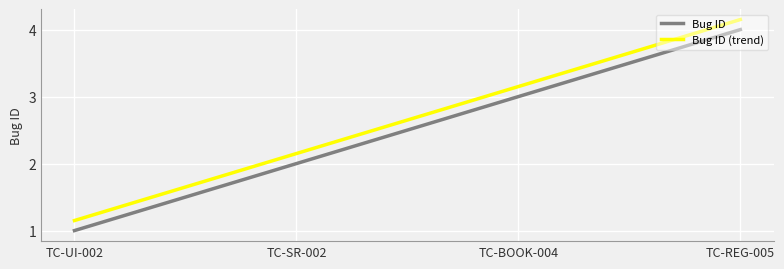

Rank the series at TC-BOOK-004 from lowest to highest value.

Bug ID, Bug ID (trend)